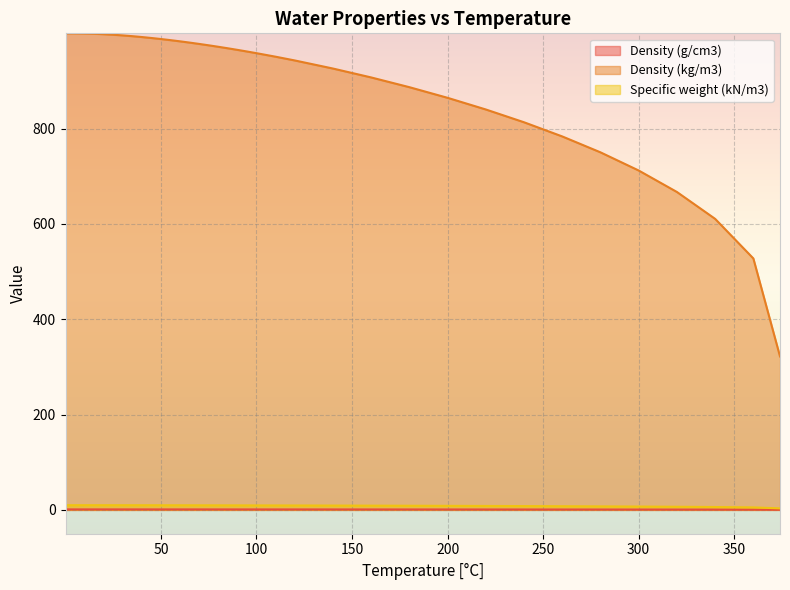

What is the difference between the maximum and minimum values in the Density (g/cm3) series?

0.7